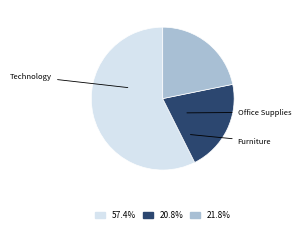

Is there any slice that represents more than half of the pie?

Yes